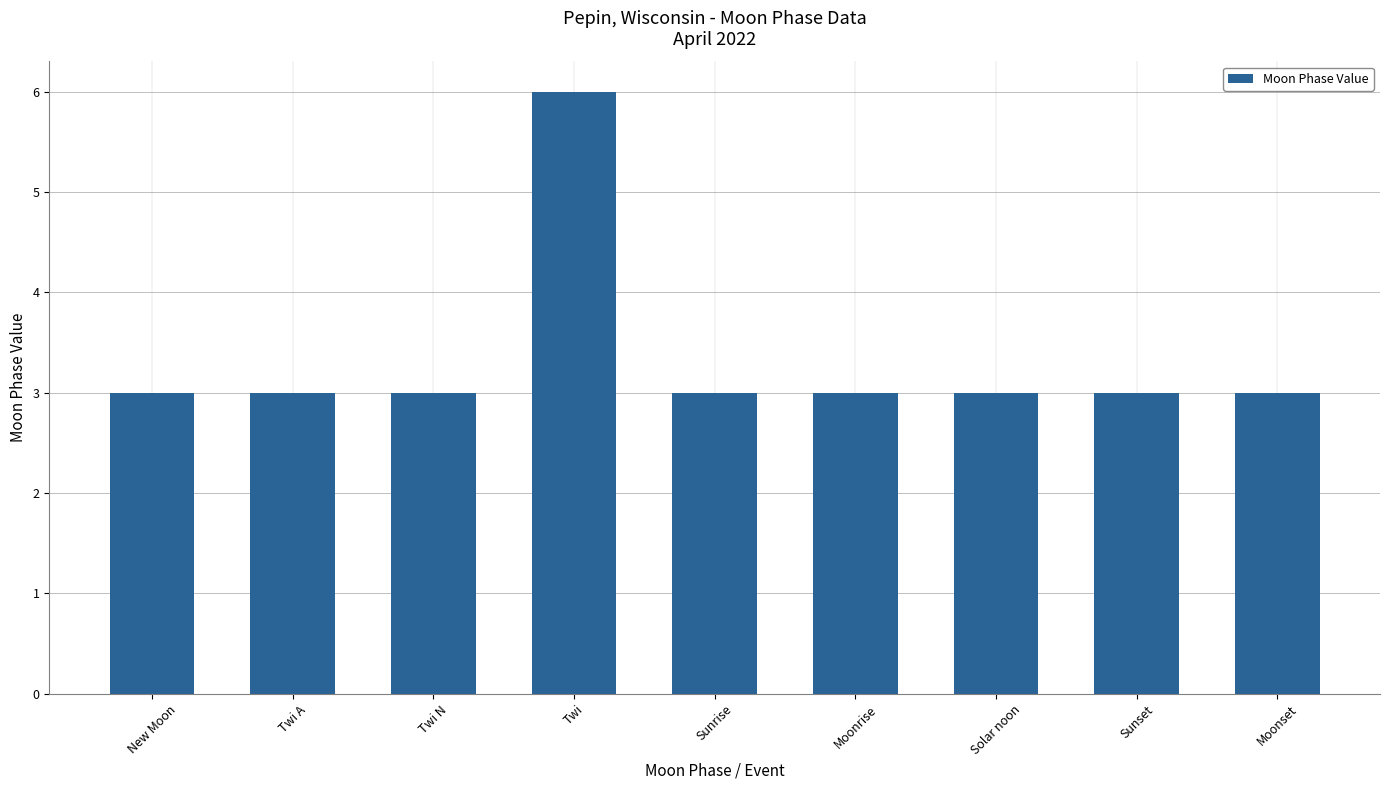

What is the smallest value displayed?

3